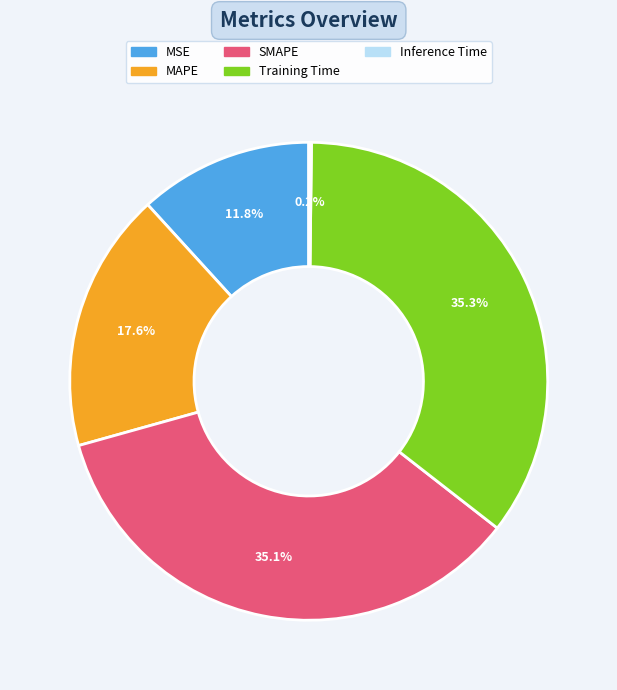

Which has a higher value, Training Time or MSE?

Training Time